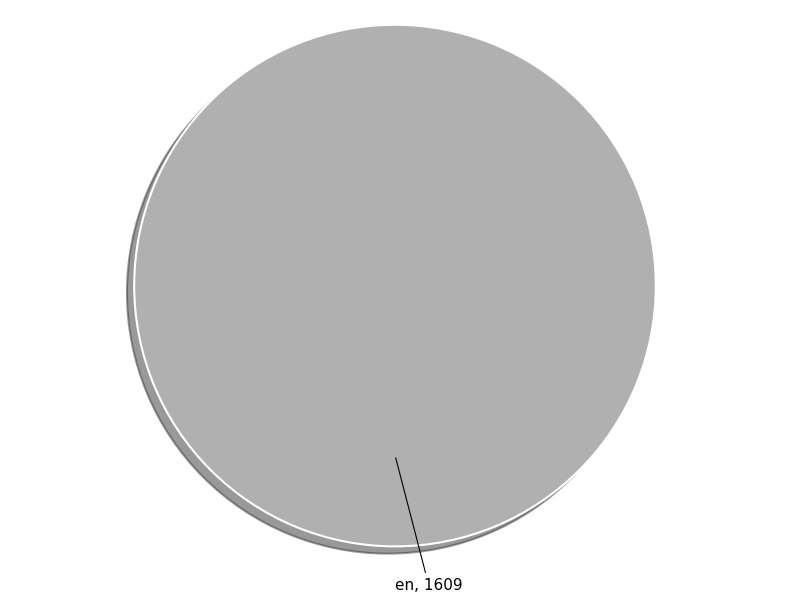

How many segments does this pie chart have?

1